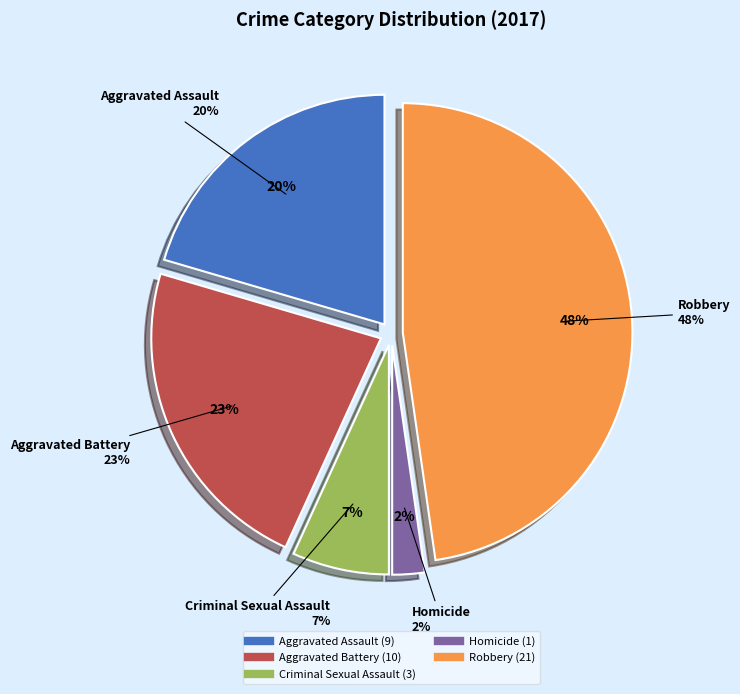

Is it true that Criminal Sexual Assault is 17% of the pie?

False